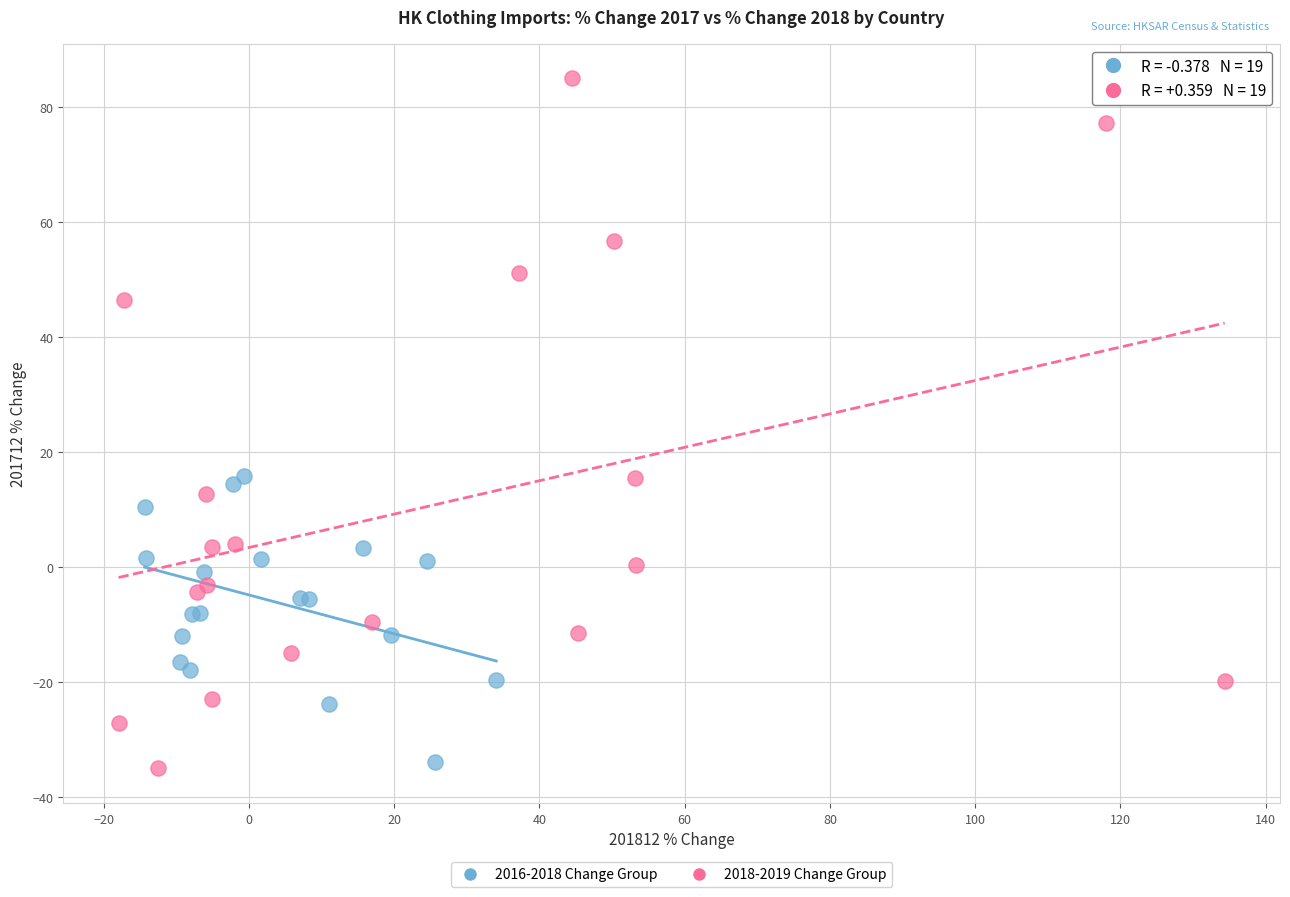

What are all the series names shown in the legend?

2016-2018 Change Group, 2018-2019 Change Group